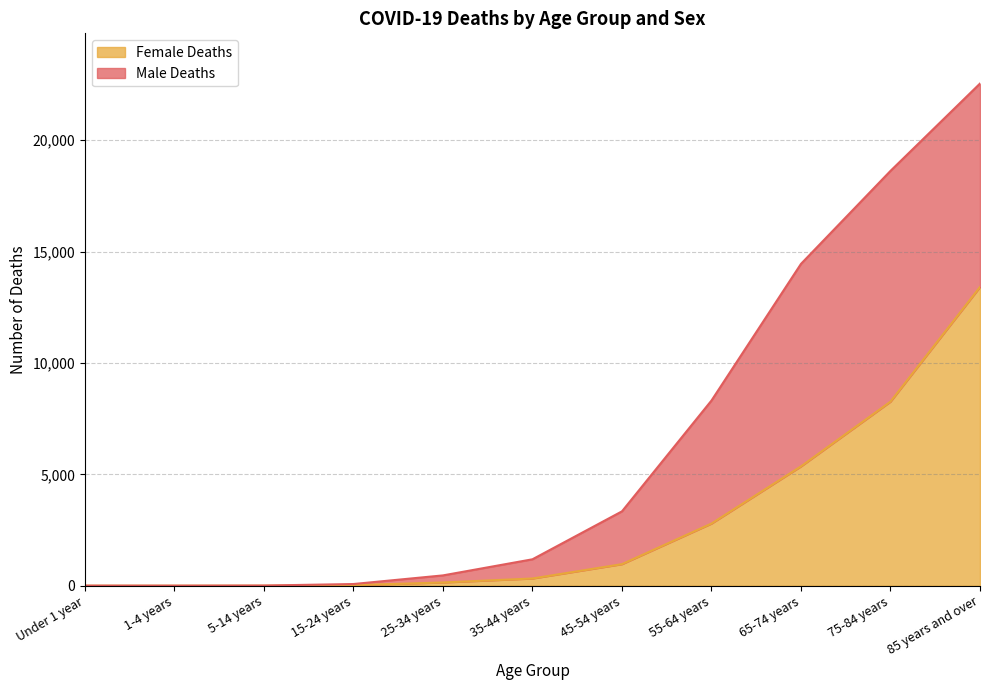

Rank the categories by value from highest to lowest.

85 years and over, 75-84 years, 65-74 years, 55-64 years, 45-54 years, 35-44 years, 25-34 years, 15-24 years, 5-14 years, Under 1 year, 1-4 years